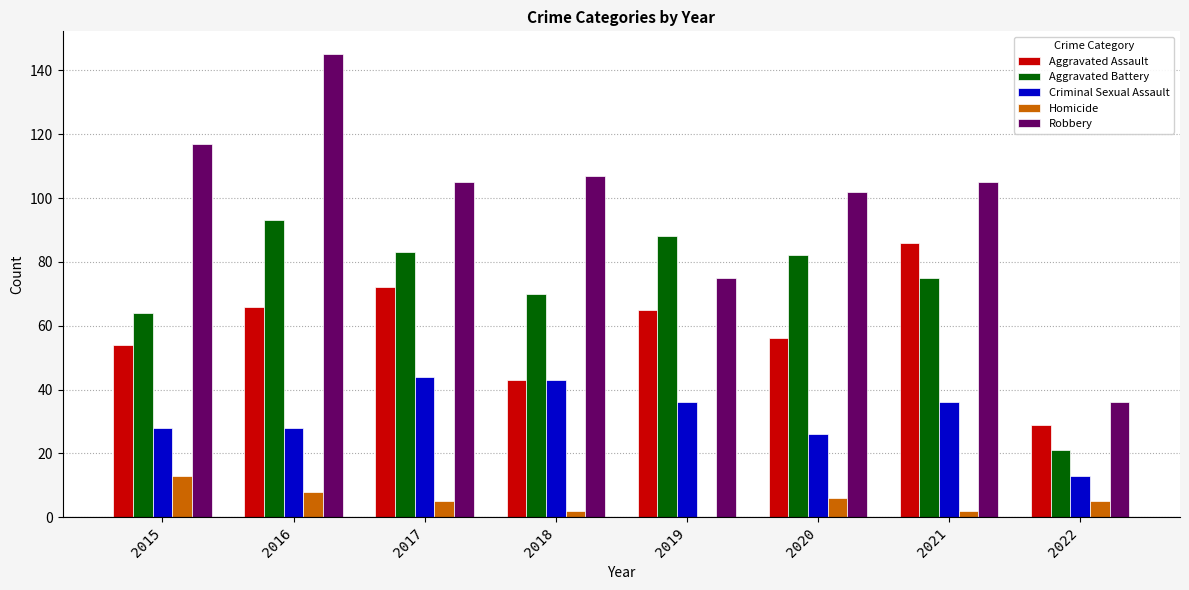

What is the total value across all series at 2019?

264